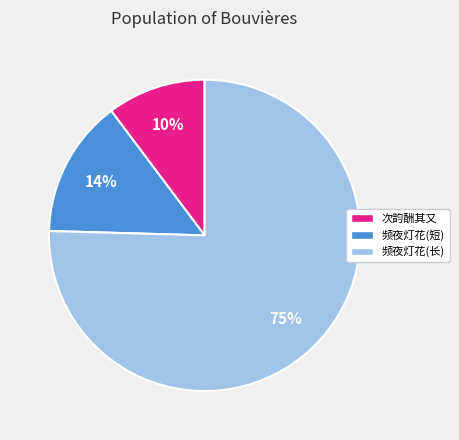

To the nearest percent, what is the average slice percentage?

33%